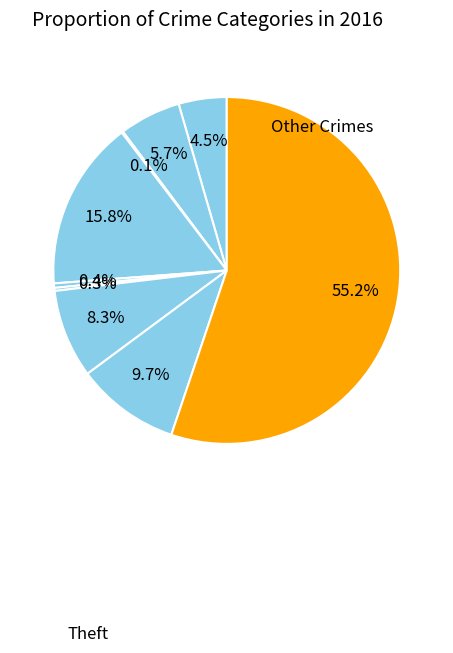

Count the number of slices in the pie.

9